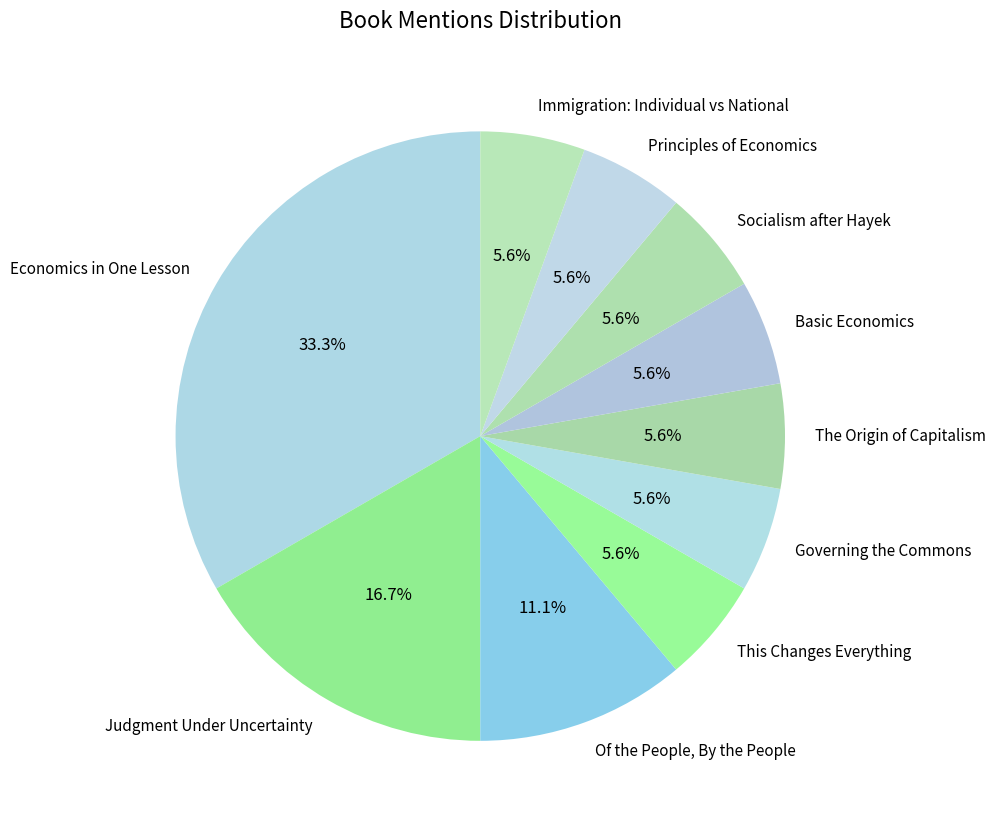

What percentage do Immigration: Individual vs National and Of the People, By the People together represent?

16.7%